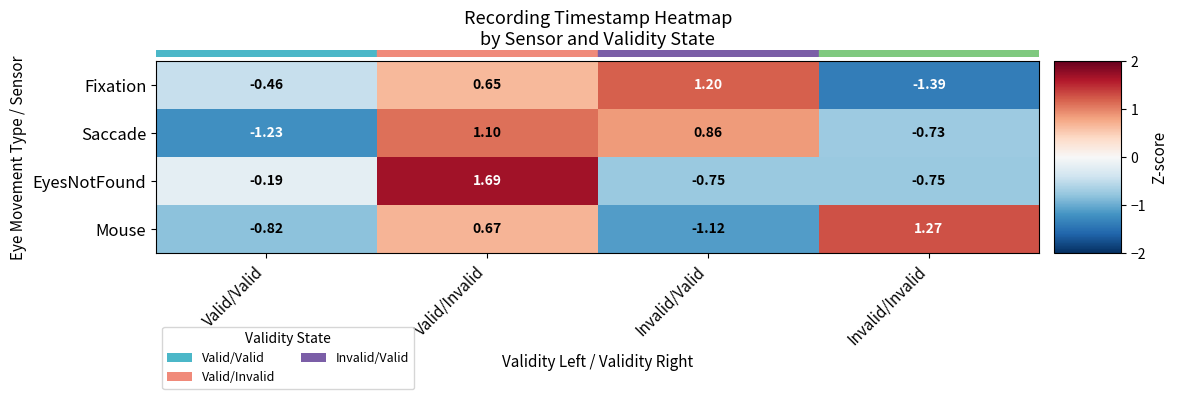

At which label is Saccade closest to 0?

Invalid/Invalid